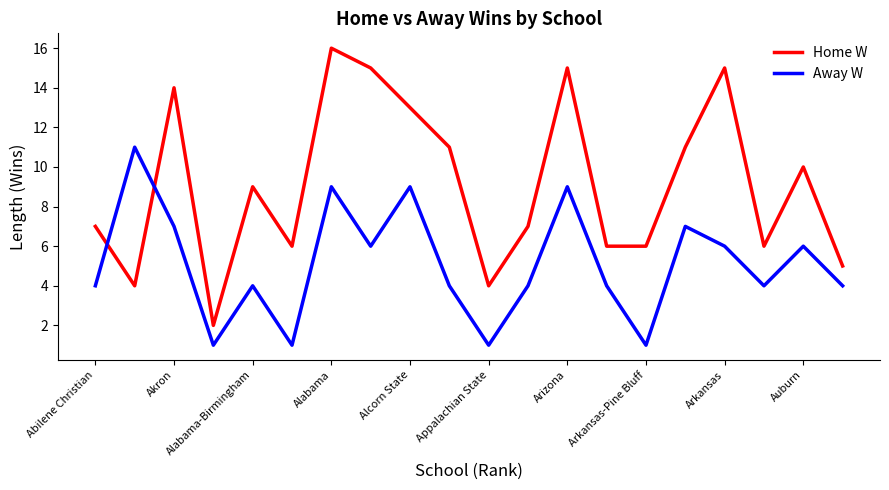

Which series has the largest range (max minus min)?

Home W